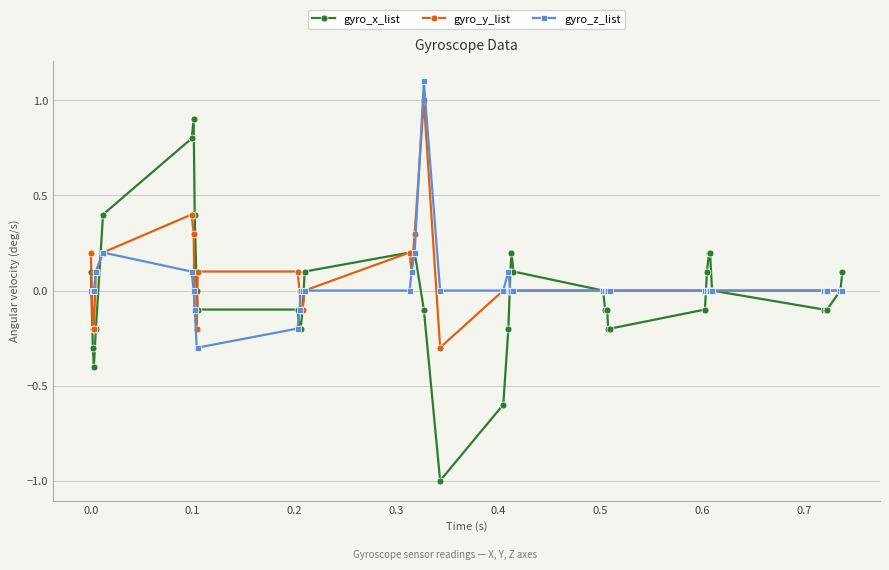

Which series has the largest total across all categories?

gyro_y_list